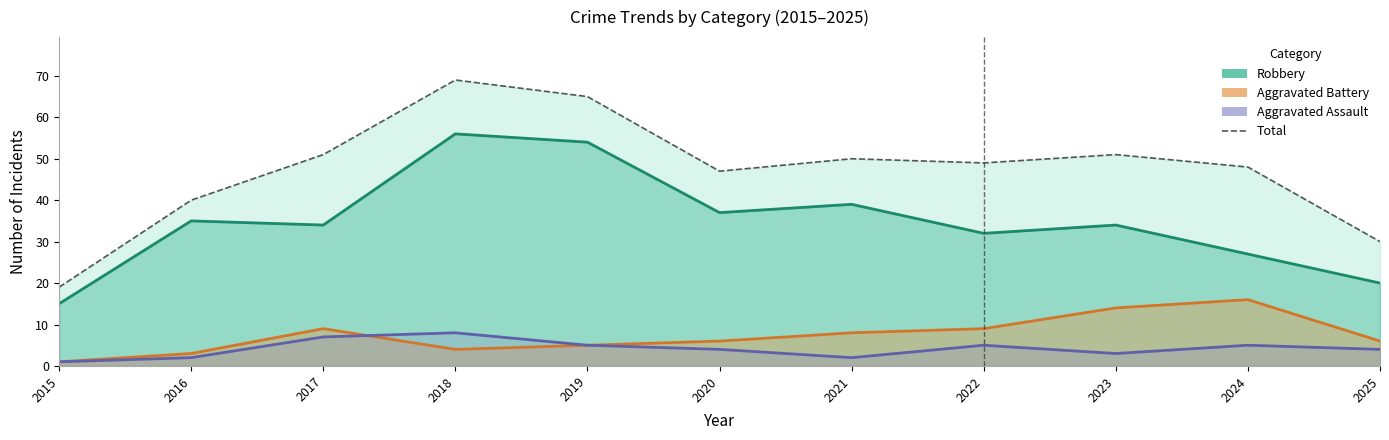

True or false: Robbery and Aggravated Assault cross at least once.

False